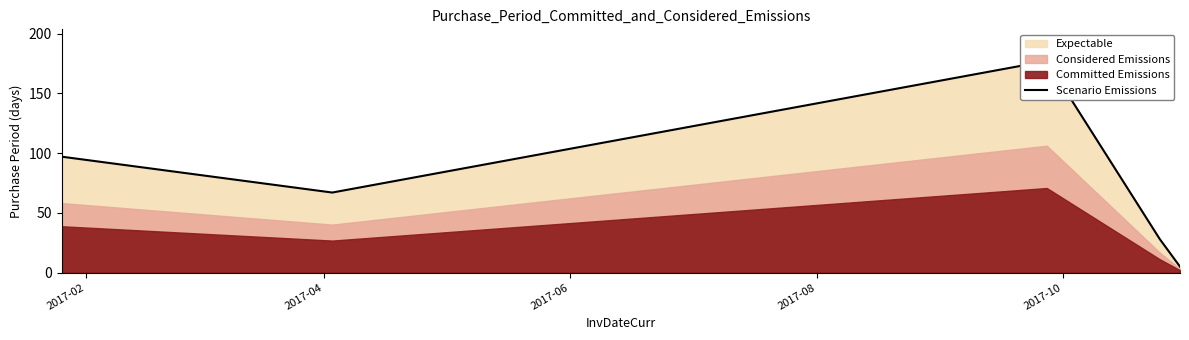

What is the value of the 1st point from the left?

97